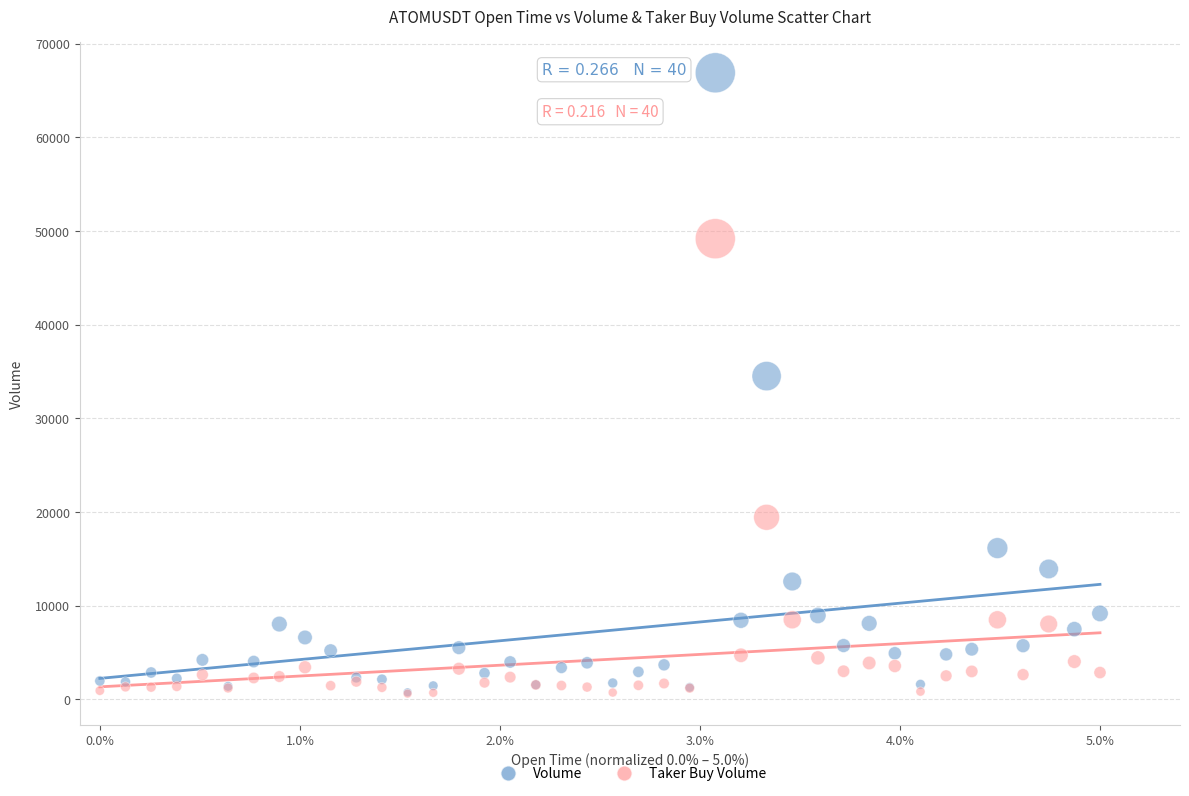

Which series has the widest spread of Y values?

Volume